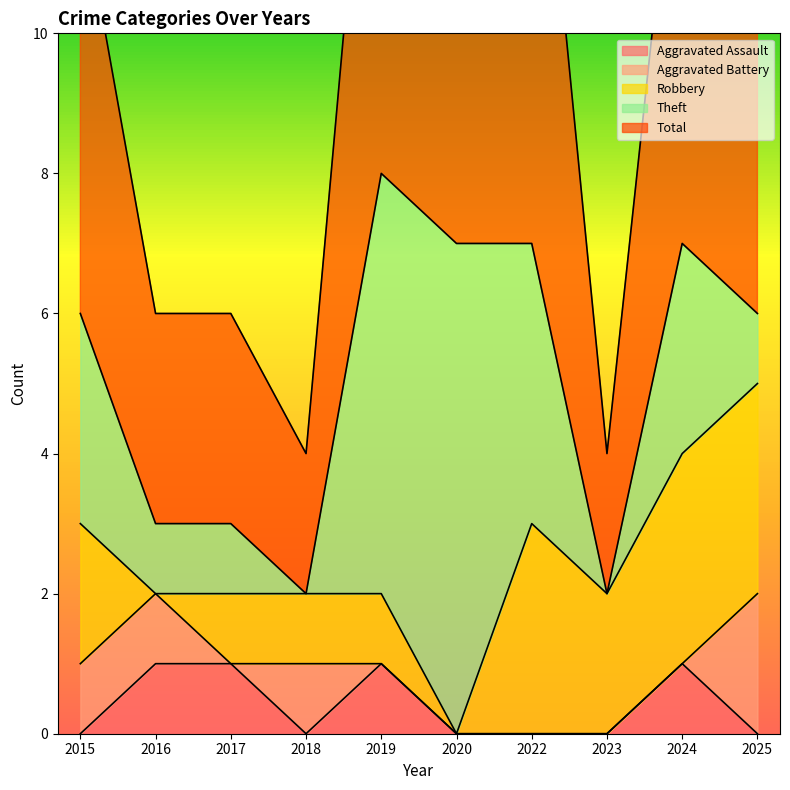

Reading left to right, extract all data points from this chart.

Aggravated Assault: 0	1	1	0	1	0	0	0	1	0
Aggravated Battery: 1	1	0	1	0	0	0	0	0	2
Robbery: 2	0	1	1	1	0	3	2	3	3
Theft: 3	1	1	0	6	7	4	0	3	1
Total: 6	3	3	2	8	7	8	2	7	6